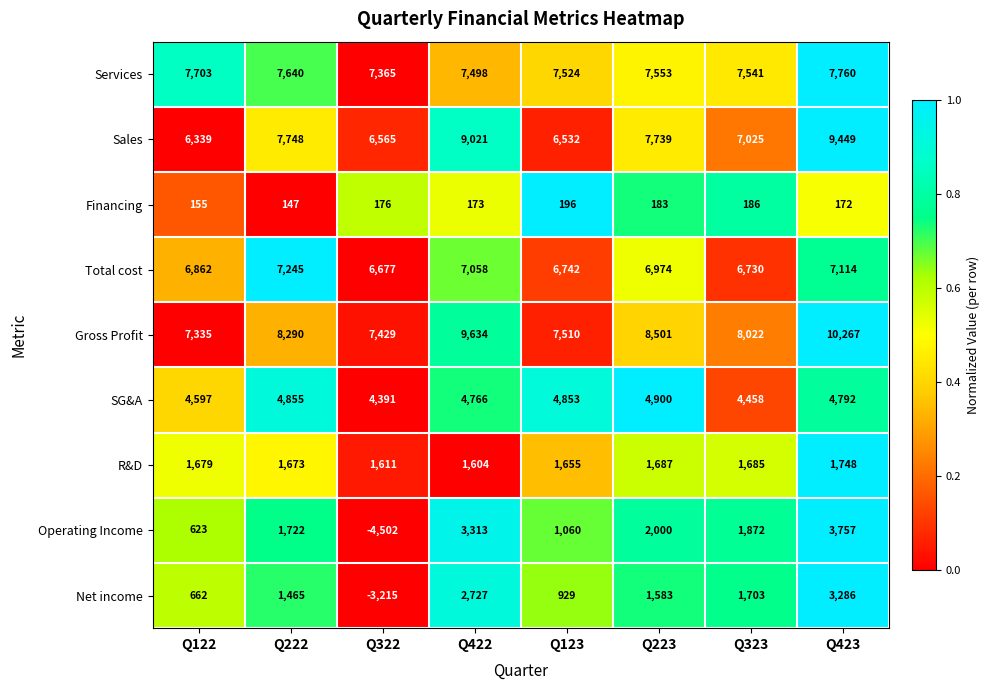

True or false: Gross Profit has a value of 3558 at Q322.

False